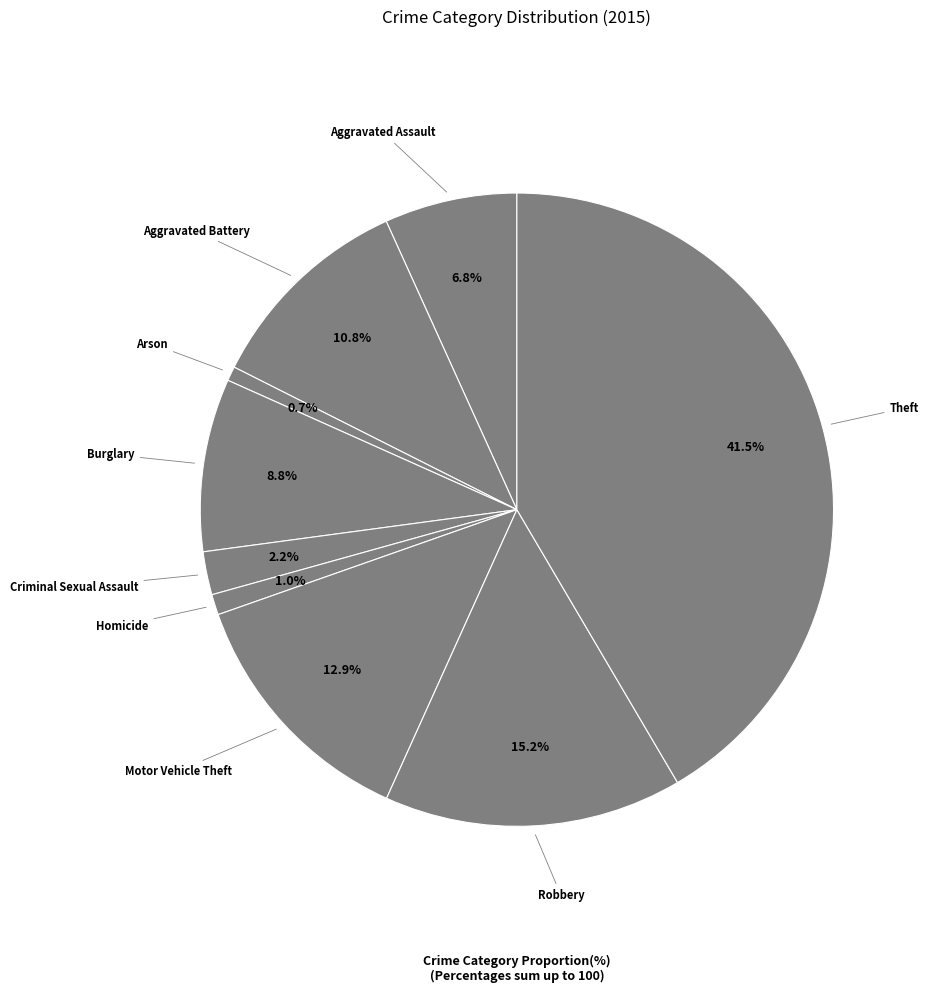

How many segments does this pie chart have?

9